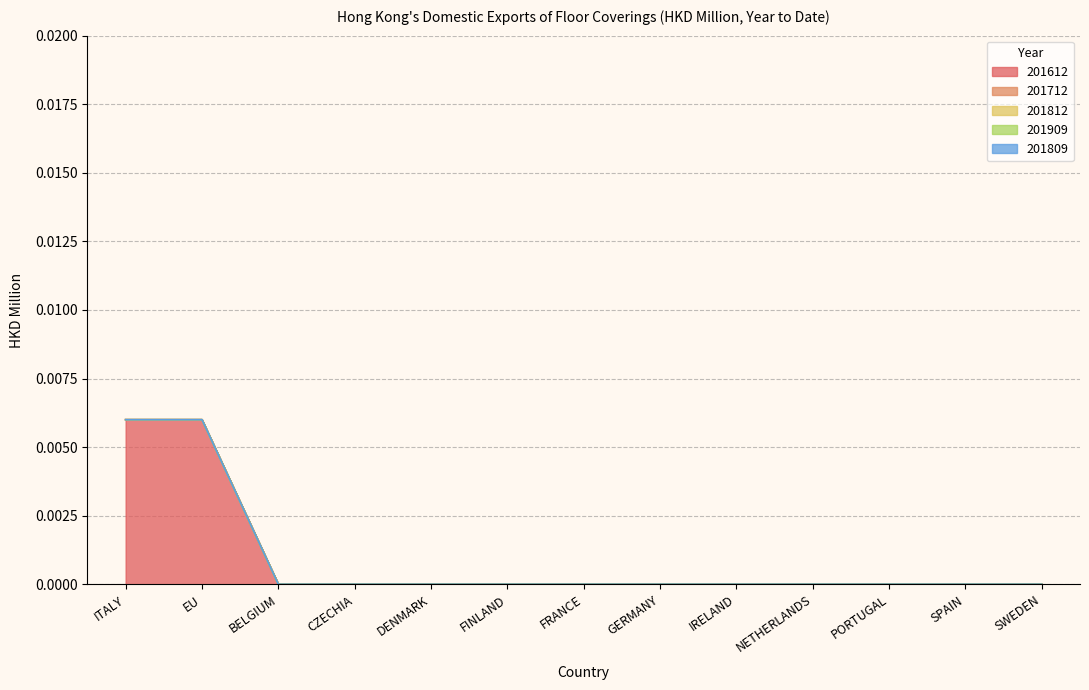

At how many categories does at least one series exceed 0?

2